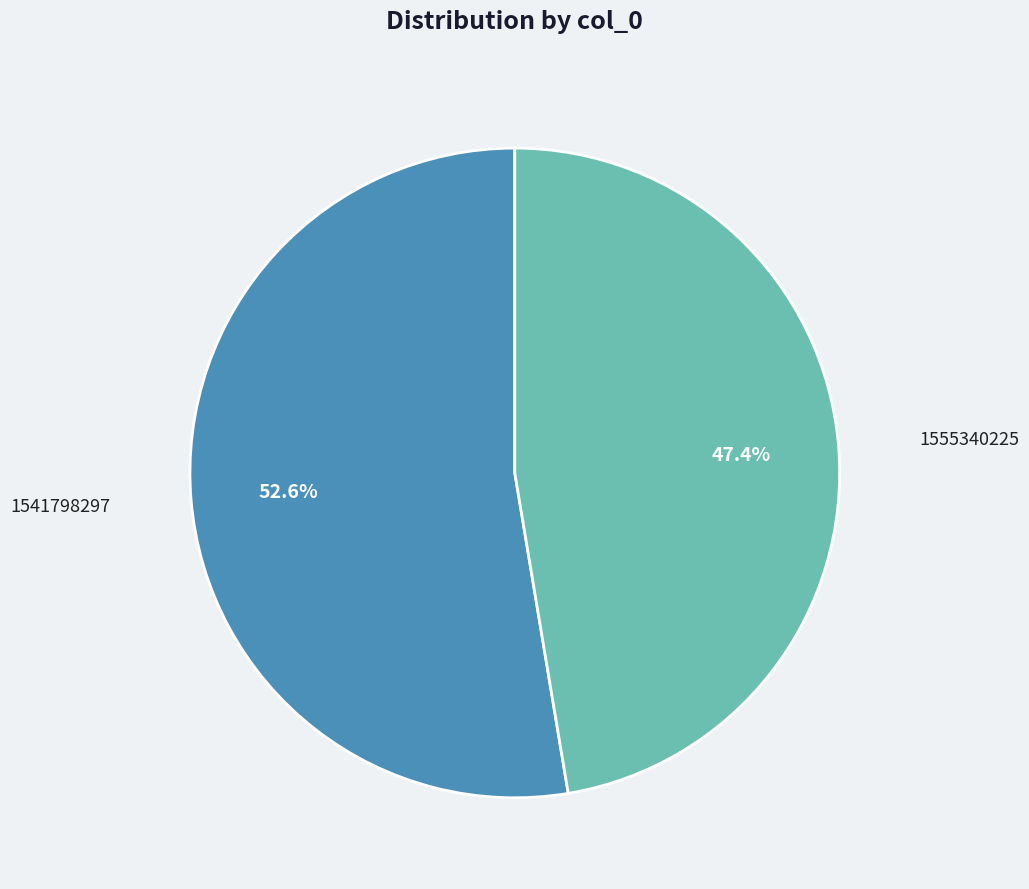

Is it true that 1555340225 is 47% of the pie?

True